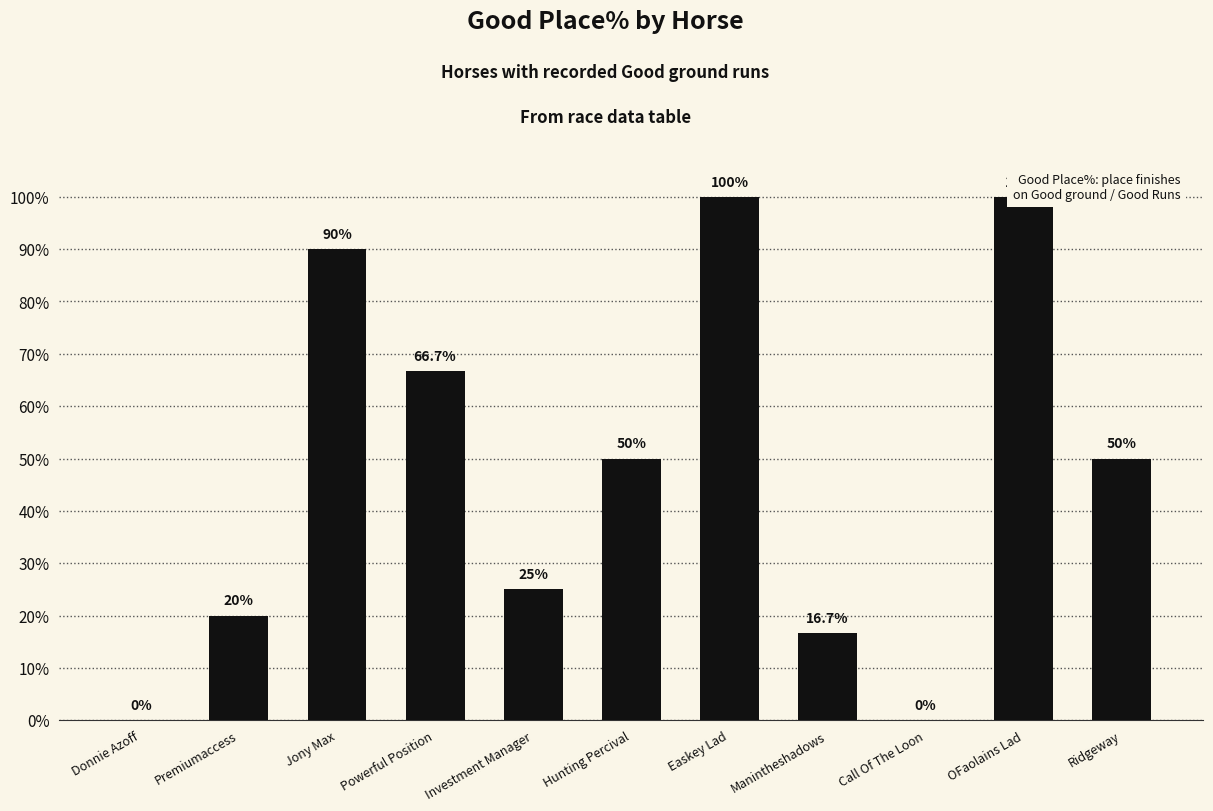

Reading right to left, transcribe all the data shown in this chart.

Ridgeway=50.0	OFaolains Lad=100.0	Call Of The Loon=0.0	Manintheshadows=16.7	Easkey Lad=100.0	Hunting Percival=50.0	Investment Manager=25.0	Powerful Position=66.7	Jony Max=90.0	Premiumaccess=20.0	Donnie Azoff=0.0